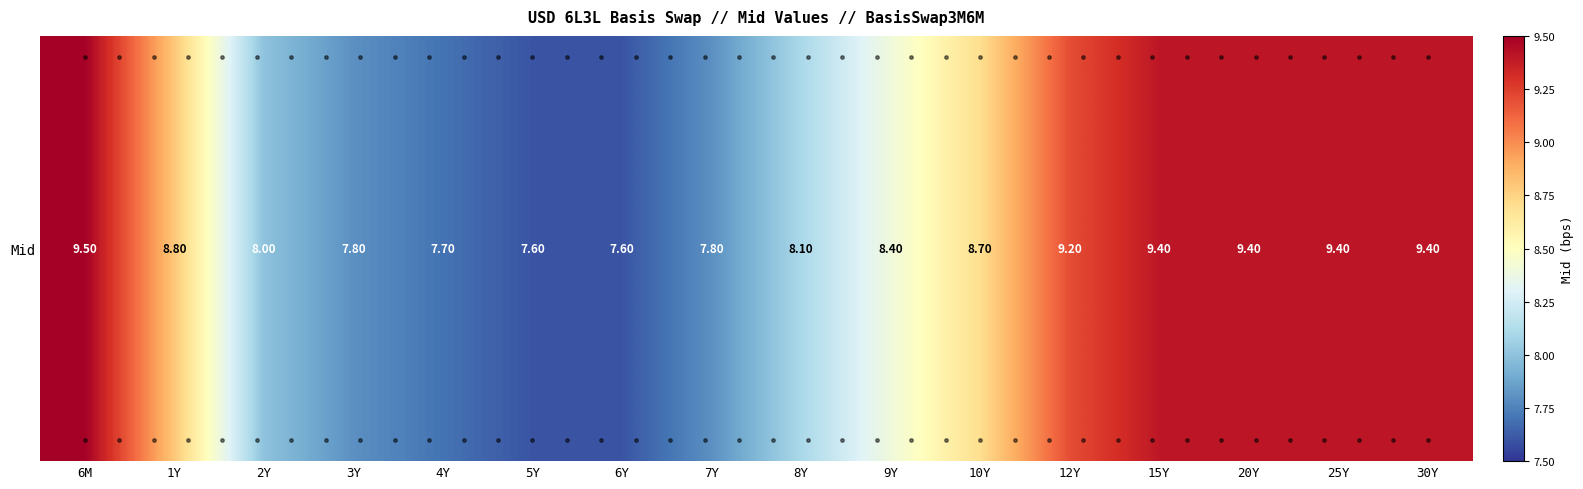

List the labels in order of value, largest first.

6M, 15Y, 20Y, 25Y, 30Y, 12Y, 1Y, 10Y, 9Y, 8Y, 2Y, 3Y, 7Y, 4Y, 5Y, 6Y